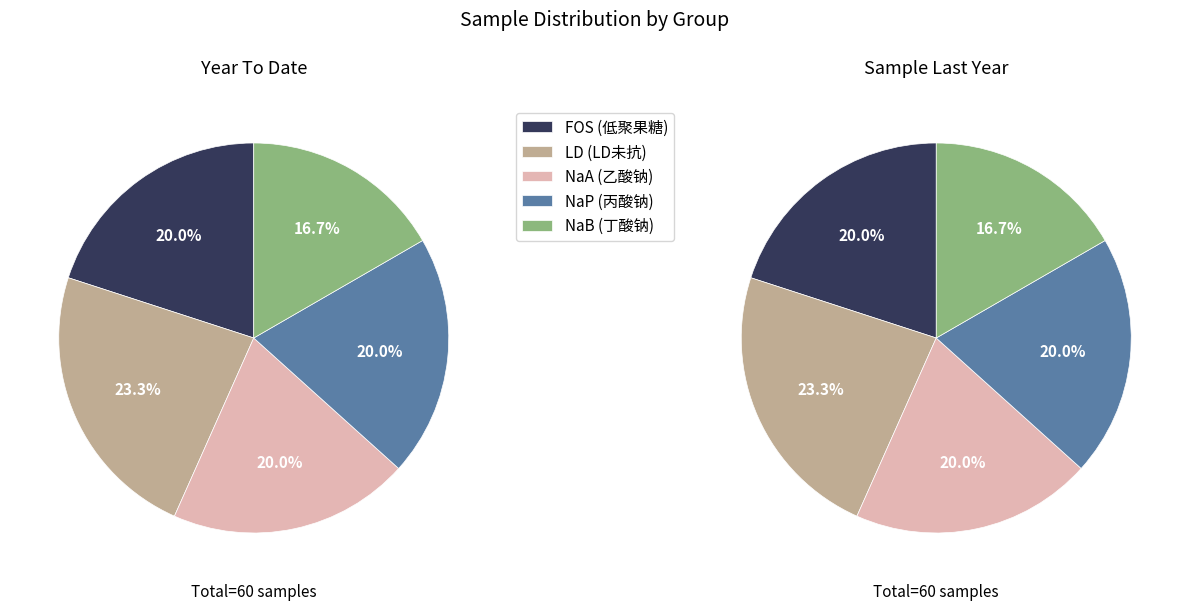

To the nearest percent, what percentage of the pie is NaA?

20%